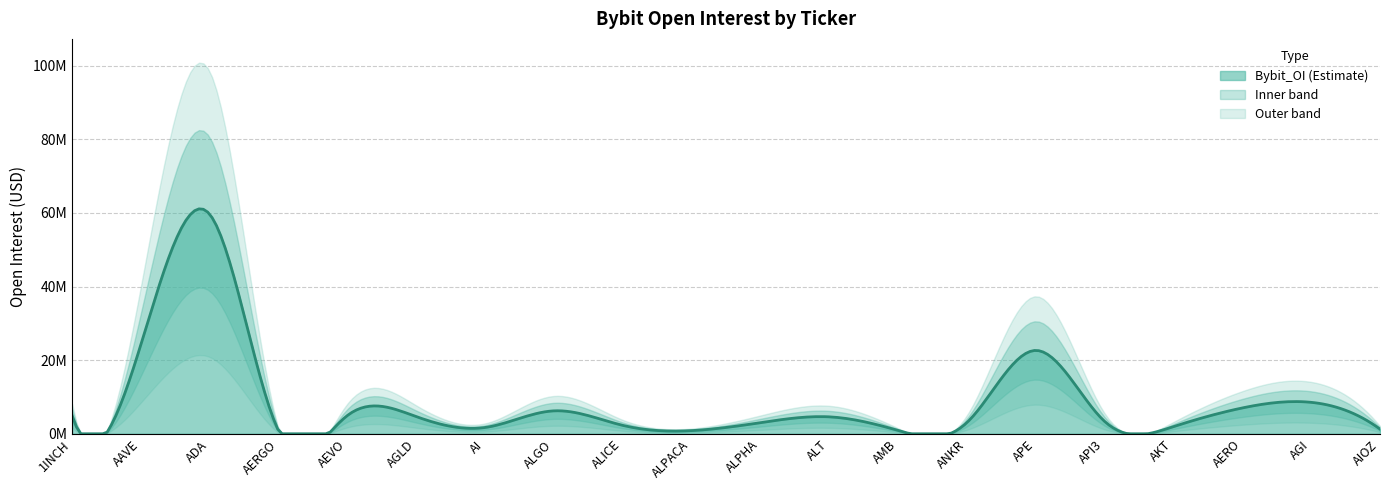

What is the change in value from APE to AIOZ?

-21386611